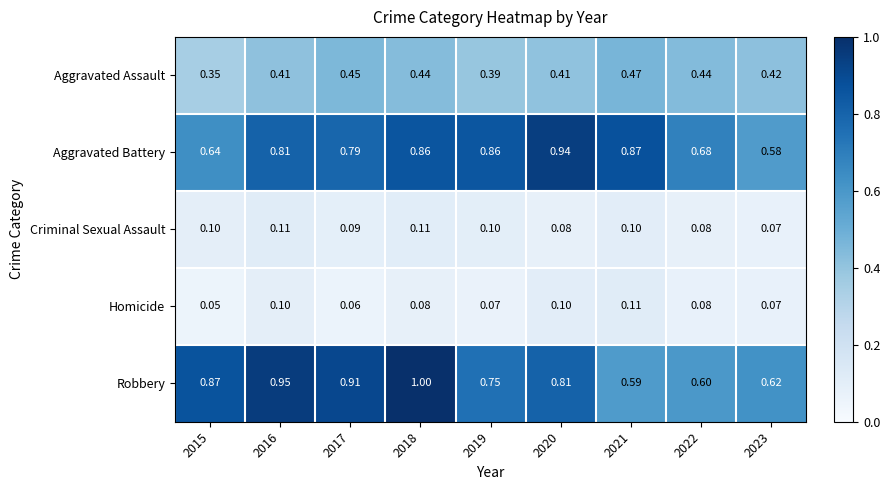

What is the maximum value shown in the chart?

1.0